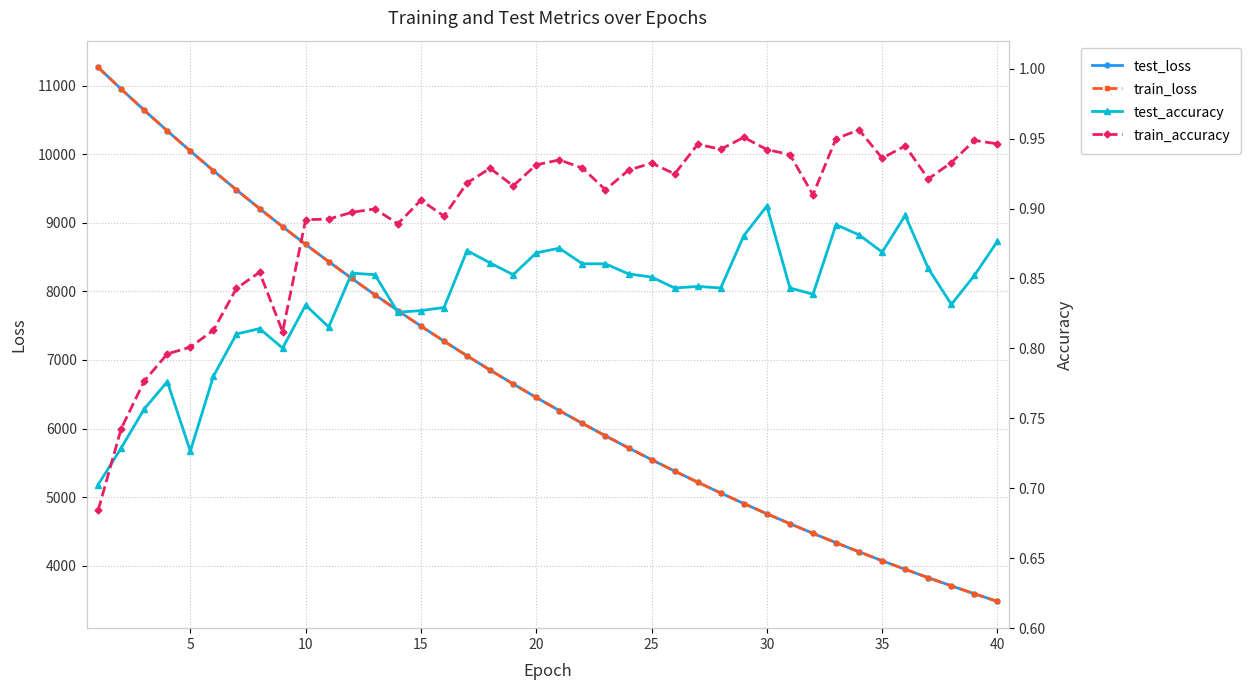

What is the minimum value for test_loss?

3480.2